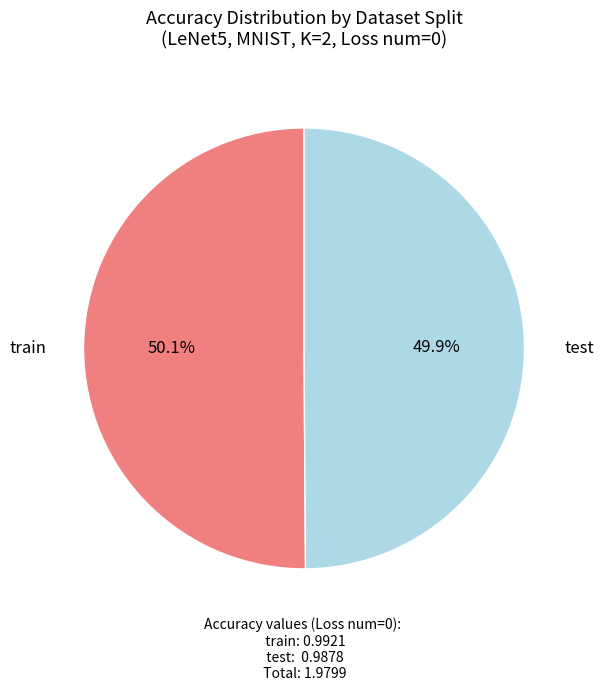

Is there a majority slice in this chart?

Yes